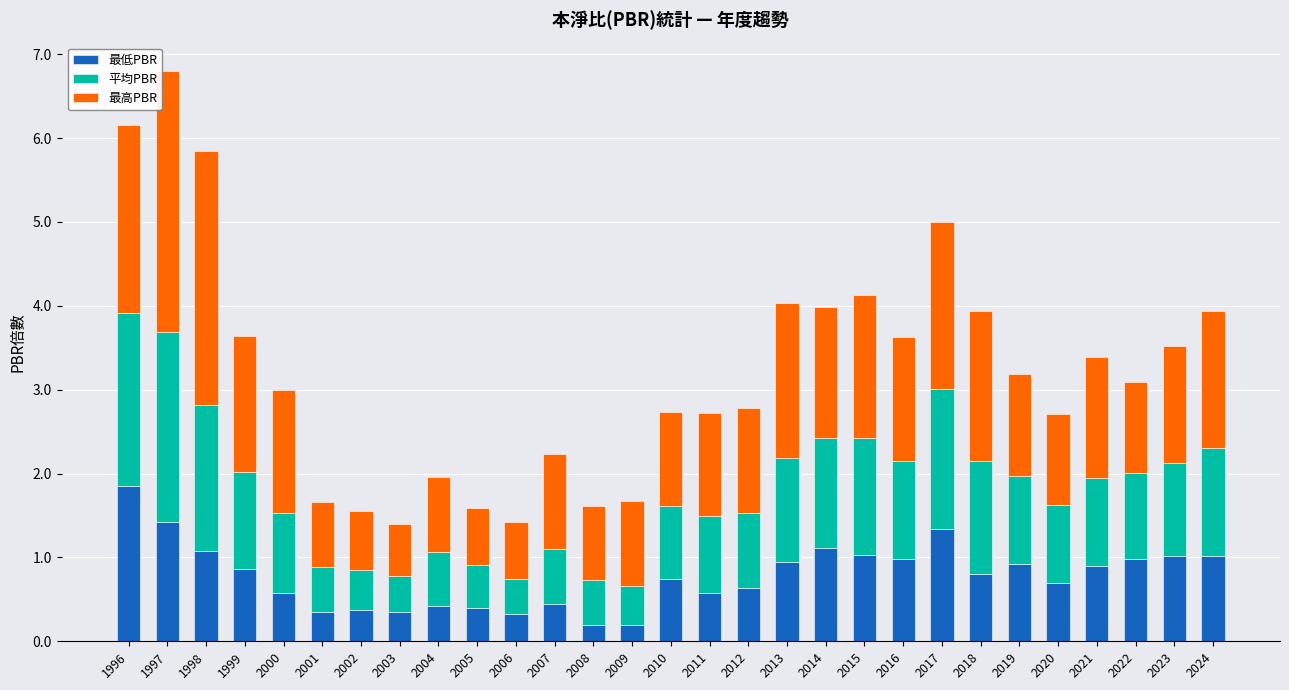

What is the total value across all series at 2004?

2.0